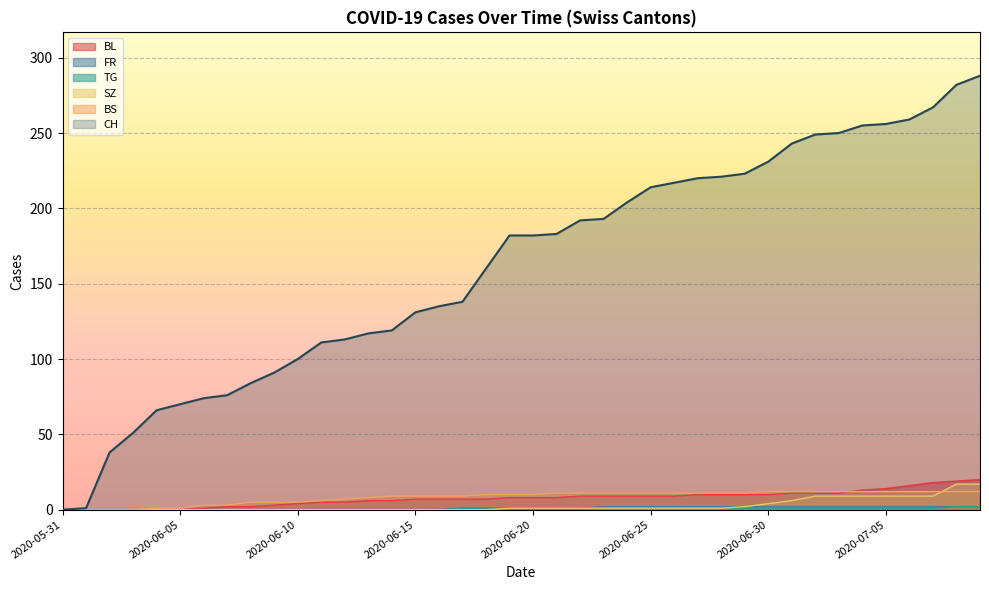

Reading right to left, extract all data points from this chart.

CH: 2020-07-09=288	2020-07-08=282	2020-07-07=267	2020-07-06=259	2020-07-05=256	2020-07-04=255	2020-07-03=250	2020-07-02=249	2020-07-01=243	2020-06-30=231	2020-06-29=223	2020-06-28=221	2020-06-27=220	2020-06-26=217	2020-06-25=214	2020-06-24=204	2020-06-23=193	2020-06-22=192	2020-06-21=183	2020-06-20=182	2020-06-19=182	2020-06-18=160	2020-06-17=138	2020-06-16=135	2020-06-15=131	2020-06-14=119	2020-06-13=117	2020-06-12=113	2020-06-11=111	2020-06-10=100	2020-06-09=91	2020-06-08=84	2020-06-07=76	2020-06-06=74	2020-06-05=70	2020-06-04=66	2020-06-03=51	2020-06-02=38	2020-06-01=1	2020-05-31=0
BS: 2020-07-09=12	2020-07-08=12	2020-07-07=12	2020-07-06=12	2020-07-05=12	2020-07-04=12	2020-07-03=12	2020-07-02=12	2020-07-01=12	2020-06-30=12	2020-06-29=11	2020-06-28=11	2020-06-27=11	2020-06-26=11	2020-06-25=11	2020-06-24=11	2020-06-23=11	2020-06-22=11	2020-06-21=11	2020-06-20=10	2020-06-19=10	2020-06-18=10	2020-06-17=9	2020-06-16=9	2020-06-15=9	2020-06-14=9	2020-06-13=8	2020-06-12=7	2020-06-11=6	2020-06-10=5	2020-06-09=5	2020-06-08=5	2020-06-07=3	2020-06-06=3	2020-06-05=1	2020-06-04=1	2020-06-03=0	2020-06-02=0	2020-06-01=0	2020-05-31=0
SZ: 2020-07-09=17	2020-07-08=17	2020-07-07=9	2020-07-06=9	2020-07-05=9	2020-07-04=9	2020-07-03=9	2020-07-02=9	2020-07-01=6	2020-06-30=4	2020-06-29=2	2020-06-28=1	2020-06-27=1	2020-06-26=1	2020-06-25=1	2020-06-24=1	2020-06-23=1	2020-06-22=1	2020-06-21=1	2020-06-20=1	2020-06-19=1	2020-06-18=0	2020-06-17=0	2020-06-16=0	2020-06-15=0	2020-06-14=0	2020-06-13=0	2020-06-12=0	2020-06-11=0	2020-06-10=0	2020-06-09=0	2020-06-08=0	2020-06-07=0	2020-06-06=0	2020-06-05=0	2020-06-04=0	2020-06-03=0	2020-06-02=0	2020-06-01=0	2020-05-31=0
TG: 2020-07-09=2	2020-07-08=2	2020-07-07=1	2020-07-06=1	2020-07-05=1	2020-07-04=1	2020-07-03=1	2020-07-02=1	2020-07-01=1	2020-06-30=1	2020-06-29=1	2020-06-28=1	2020-06-27=1	2020-06-26=1	2020-06-25=1	2020-06-24=1	2020-06-23=1	2020-06-22=1	2020-06-21=1	2020-06-20=1	2020-06-19=1	2020-06-18=1	2020-06-17=1	2020-06-16=0	2020-06-15=0	2020-06-14=0	2020-06-13=0	2020-06-12=0	2020-06-11=0	2020-06-10=0	2020-06-09=0	2020-06-08=0	2020-06-07=0	2020-06-06=0	2020-06-05=0	2020-06-04=0	2020-06-03=0	2020-06-02=0	2020-06-01=0	2020-05-31=0
FR: 2020-07-09=2	2020-07-08=2	2020-07-07=2	2020-07-06=2	2020-07-05=2	2020-07-04=2	2020-07-03=2	2020-07-02=2	2020-07-01=2	2020-06-30=2	2020-06-29=2	2020-06-28=2	2020-06-27=2	2020-06-26=2	2020-06-25=2	2020-06-24=2	2020-06-23=2	2020-06-22=1	2020-06-21=1	2020-06-20=1	2020-06-19=1	2020-06-18=1	2020-06-17=1	2020-06-16=0	2020-06-15=0	2020-06-14=0	2020-06-13=0	2020-06-12=0	2020-06-11=0	2020-06-10=0	2020-06-09=0	2020-06-08=0	2020-06-07=0	2020-06-06=0	2020-06-05=0	2020-06-04=0	2020-06-03=0	2020-06-02=0	2020-06-01=0	2020-05-31=0
BL: 2020-07-09=20	2020-07-08=19	2020-07-07=18	2020-07-06=16	2020-07-05=14	2020-07-04=13	2020-07-03=11	2020-07-02=11	2020-07-01=11	2020-06-30=10	2020-06-29=10	2020-06-28=10	2020-06-27=10	2020-06-26=9	2020-06-25=9	2020-06-24=9	2020-06-23=9	2020-06-22=9	2020-06-21=8	2020-06-20=8	2020-06-19=8	2020-06-18=7	2020-06-17=7	2020-06-16=7	2020-06-15=7	2020-06-14=6	2020-06-13=6	2020-06-12=5	2020-06-11=5	2020-06-10=4	2020-06-09=3	2020-06-08=2	2020-06-07=2	2020-06-06=1	2020-06-05=0	2020-06-04=0	2020-06-03=0	2020-06-02=0	2020-06-01=0	2020-05-31=0